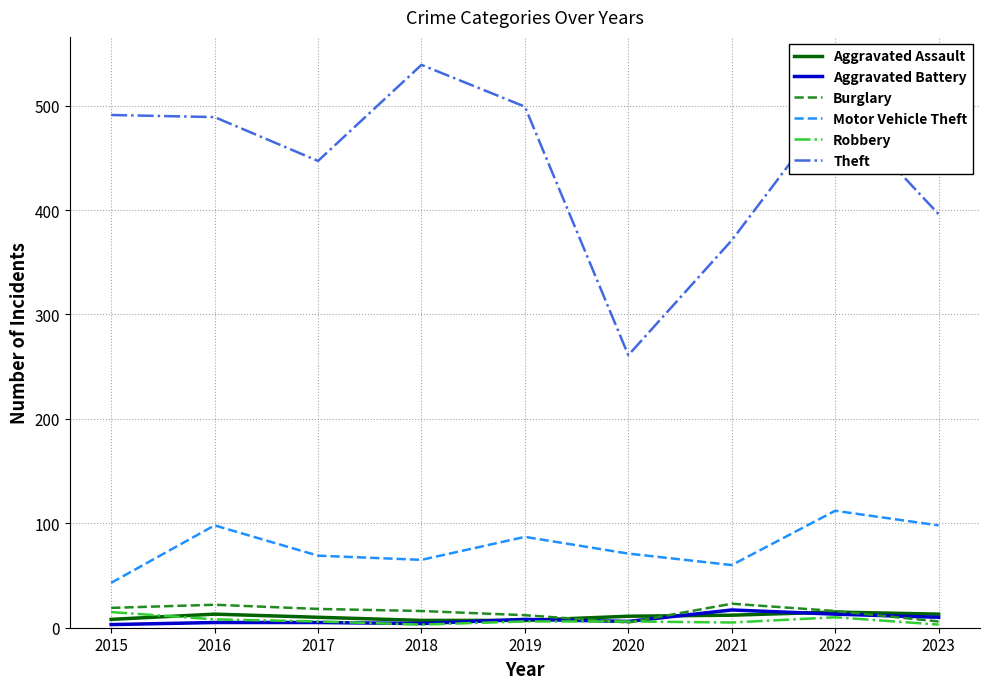

The Robbery series shows 10 at 2022. True or false?

True